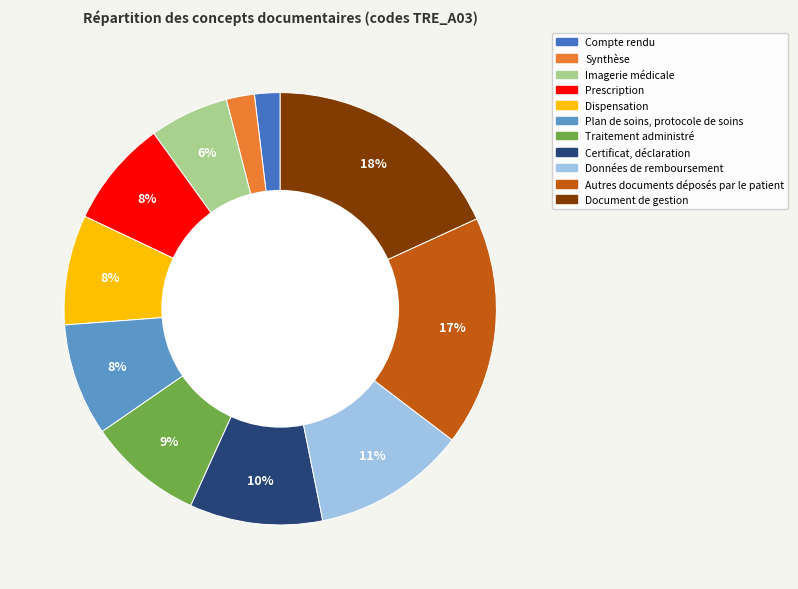

Which slice is the largest?

Document de gestion